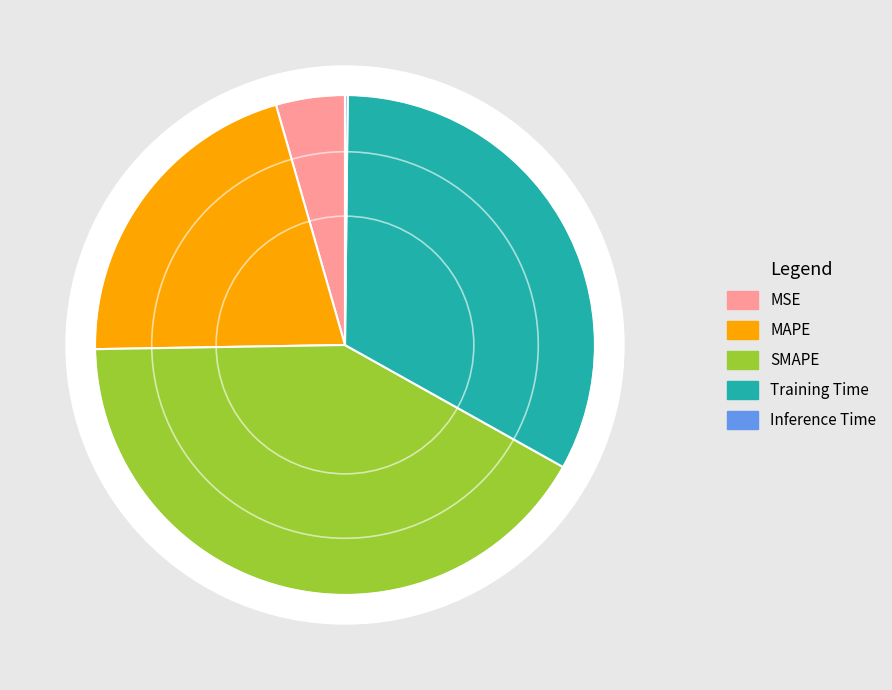

What percentage is NOT represented by Inference Time?

99.8%